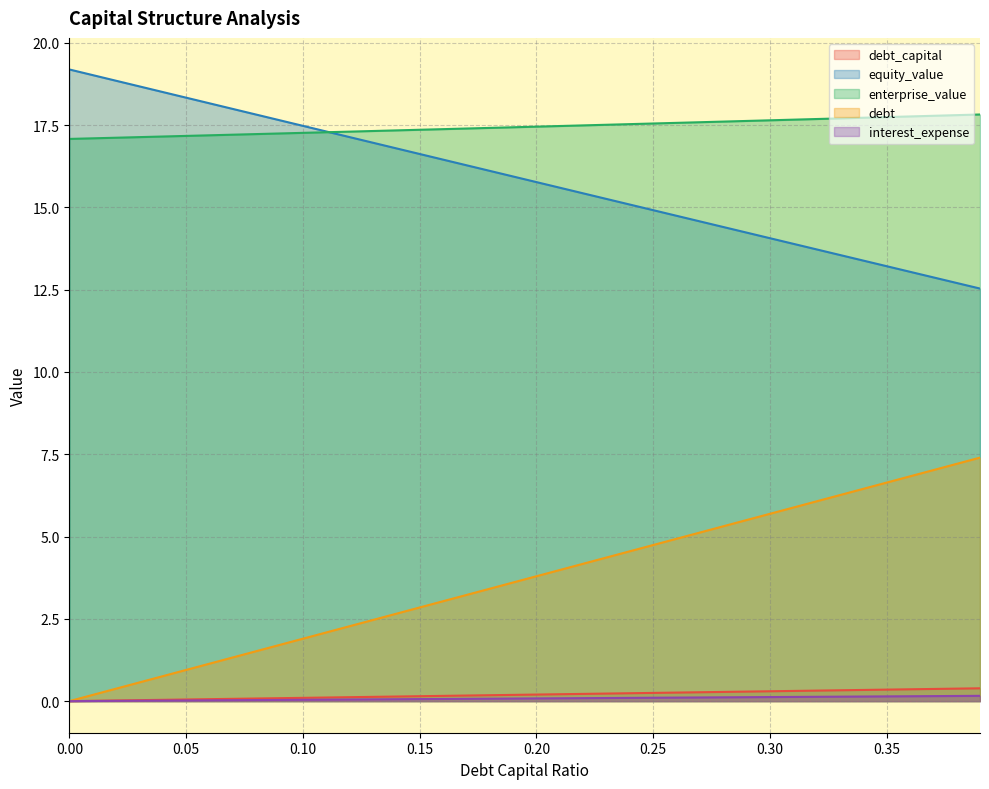

Does the chart have visible grid lines?

Yes